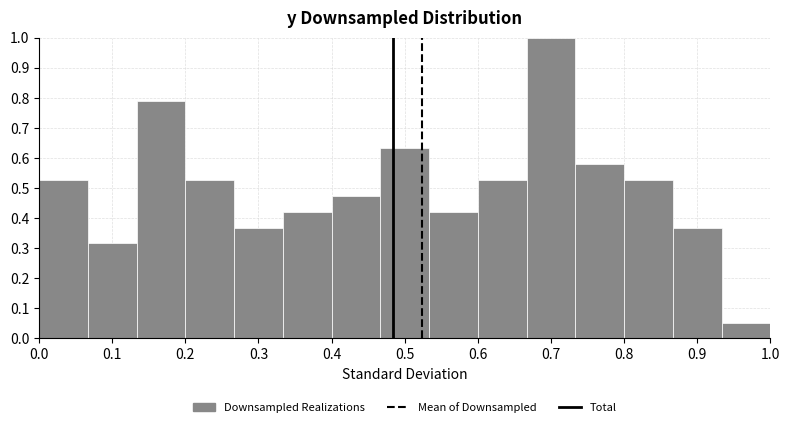

Reading left to right, transcribe this chart: for each bar, give the range it covers on the x-axis and its height. Neither the bar edges nor the heights are printed on the chart, so give them approximately, as read against the axes.

0.00 to 0.07: 0.53
0.07 to 0.13: 0.32
0.13 to 0.20: 0.79
0.20 to 0.27: 0.53
0.27 to 0.33: 0.37
0.33 to 0.40: 0.42
0.40 to 0.47: 0.47
0.47 to 0.53: 0.63
0.53 to 0.60: 0.42
0.60 to 0.67: 0.53
0.67 to 0.73: 1.00
0.73 to 0.80: 0.58
0.80 to 0.87: 0.53
0.87 to 0.93: 0.37
0.93 to 1.00: 0.05